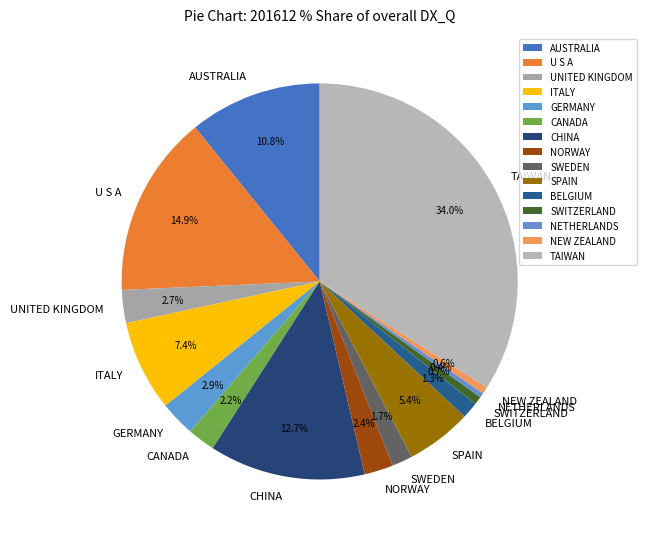

Which has a higher value, NETHERLANDS or BELGIUM?

BELGIUM